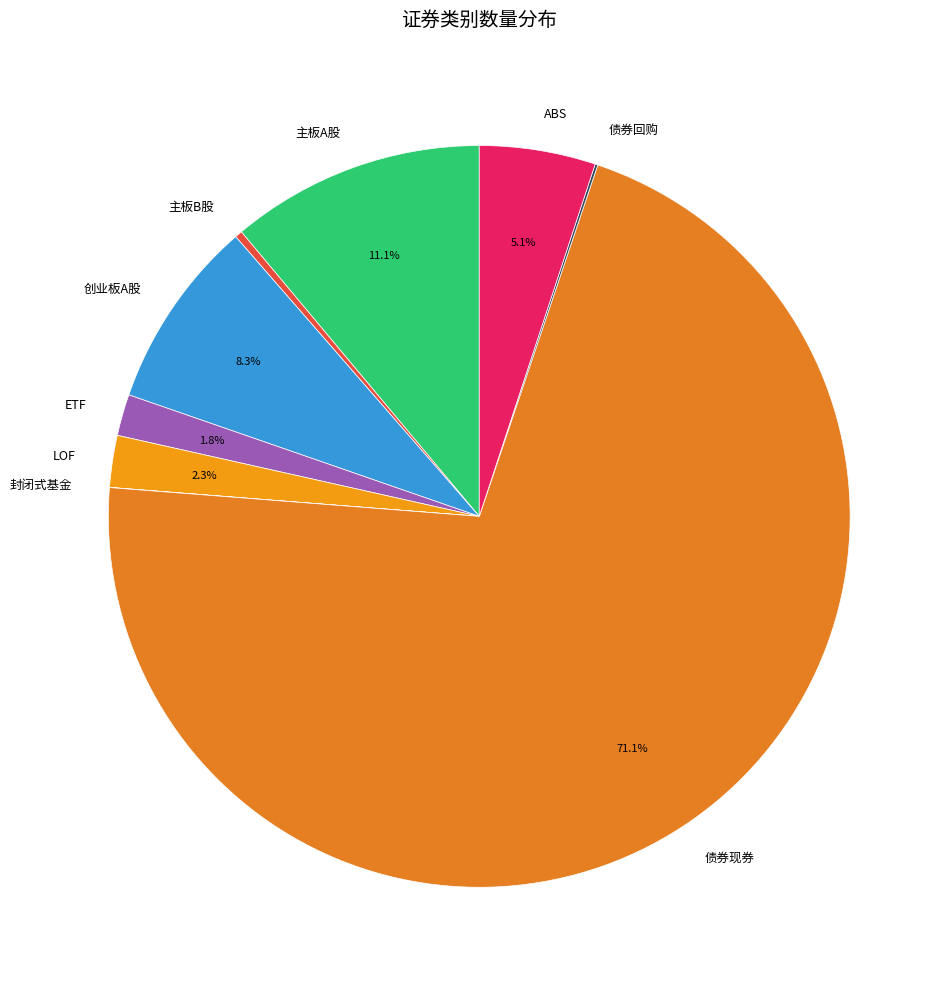

What is the largest slice in the pie chart?

债券现券